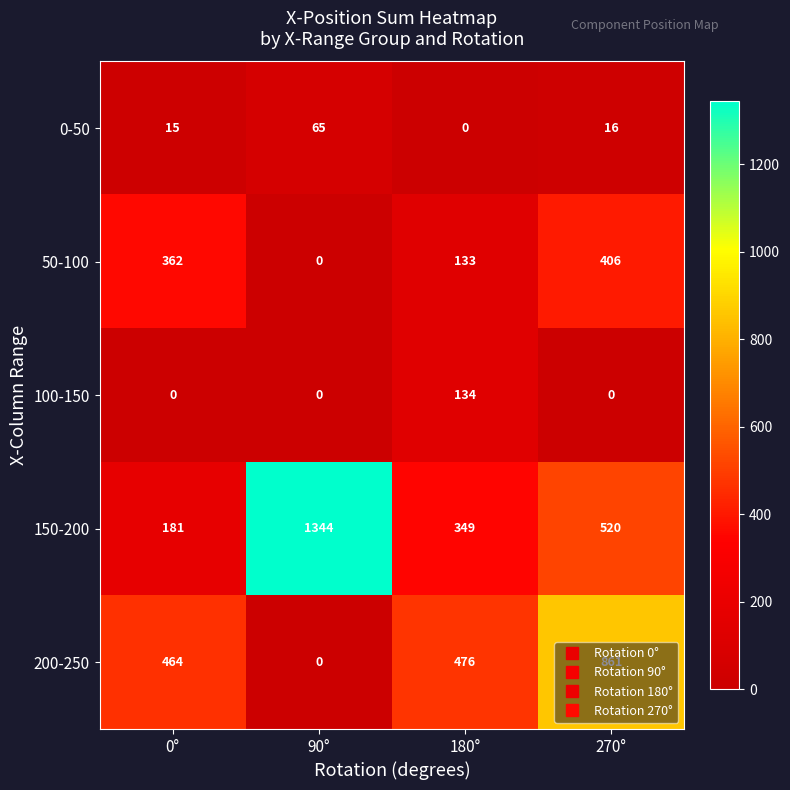

Where is 150-200 nearest to the value 762?

270°